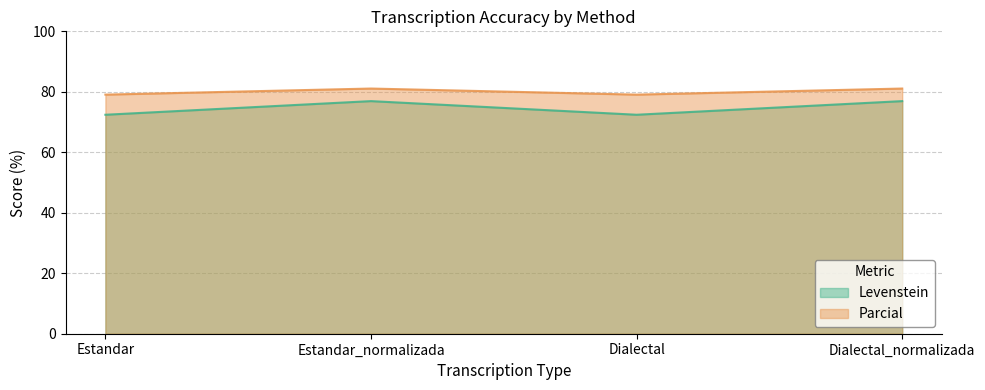

Which series has the largest total across all categories?

Parcial